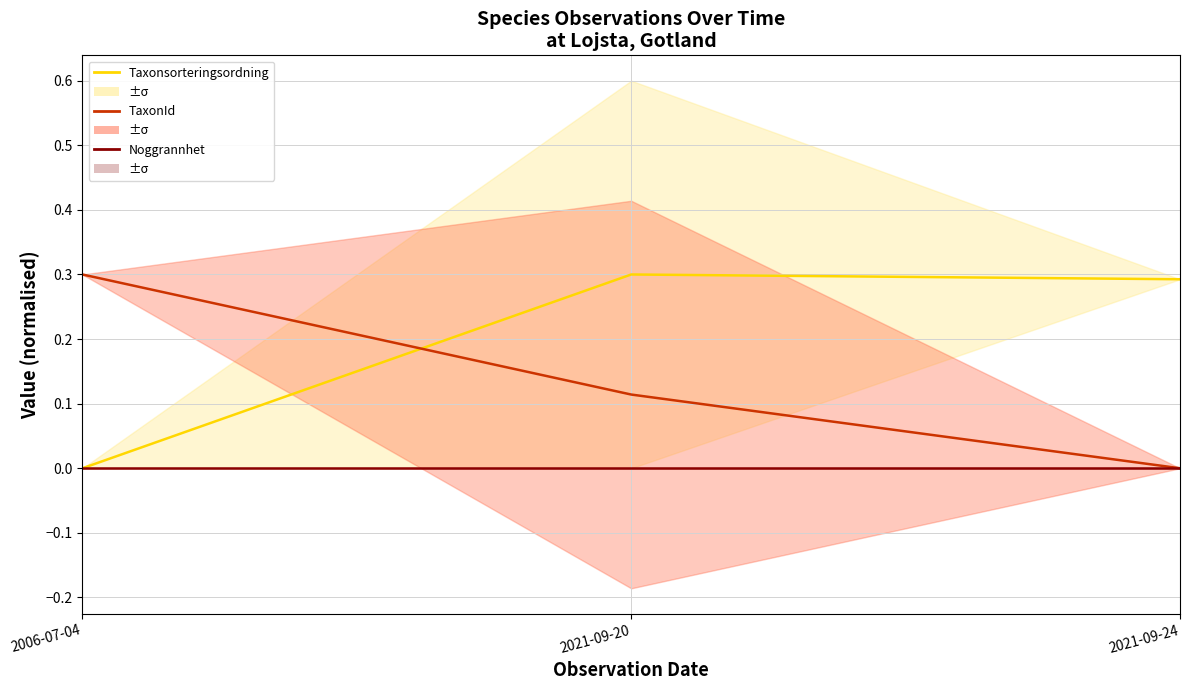

What is the label of the 3rd point from the left?

2021-09-24